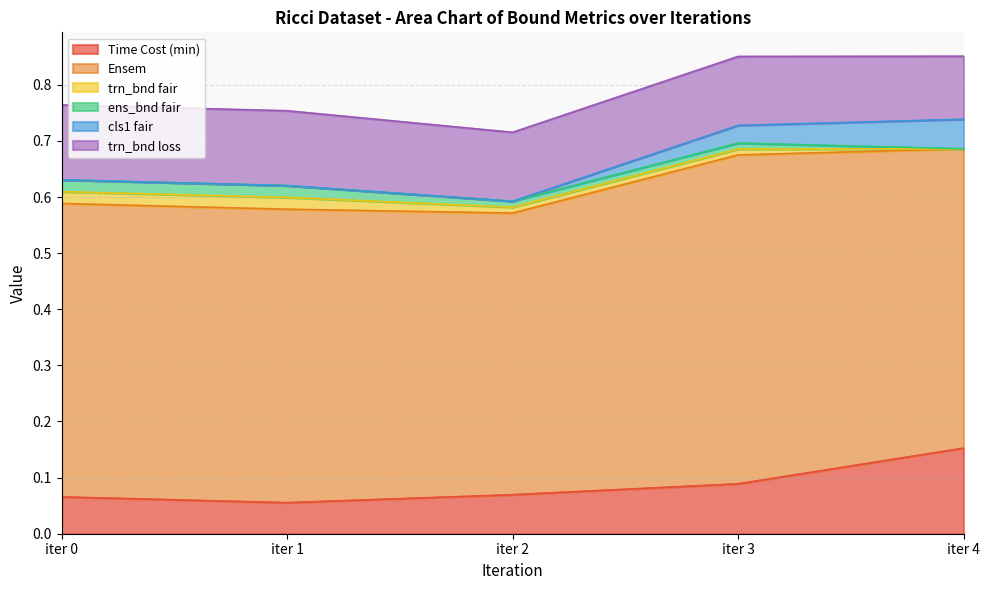

Reading left to right, extract all data points from this chart.

Time Cost (min): iter 0=0.1	iter 1=0.1	iter 2=0.1	iter 3=0.1	iter 4=0.2
Ensem: iter 0=0.5	iter 1=0.5	iter 2=0.5	iter 3=0.6	iter 4=0.5
trn_bnd fair: iter 0=0.0	iter 1=0.0	iter 2=0.0	iter 3=0.0	iter 4=0.0
ens_bnd fair: iter 0=0.0	iter 1=0.0	iter 2=0.0	iter 3=0.0	iter 4=0.0
cls1 fair: iter 0=0.0	iter 1=0.0	iter 2=0.0	iter 3=0.0	iter 4=0.1
trn_bnd loss: iter 0=0.1	iter 1=0.1	iter 2=0.1	iter 3=0.1	iter 4=0.1